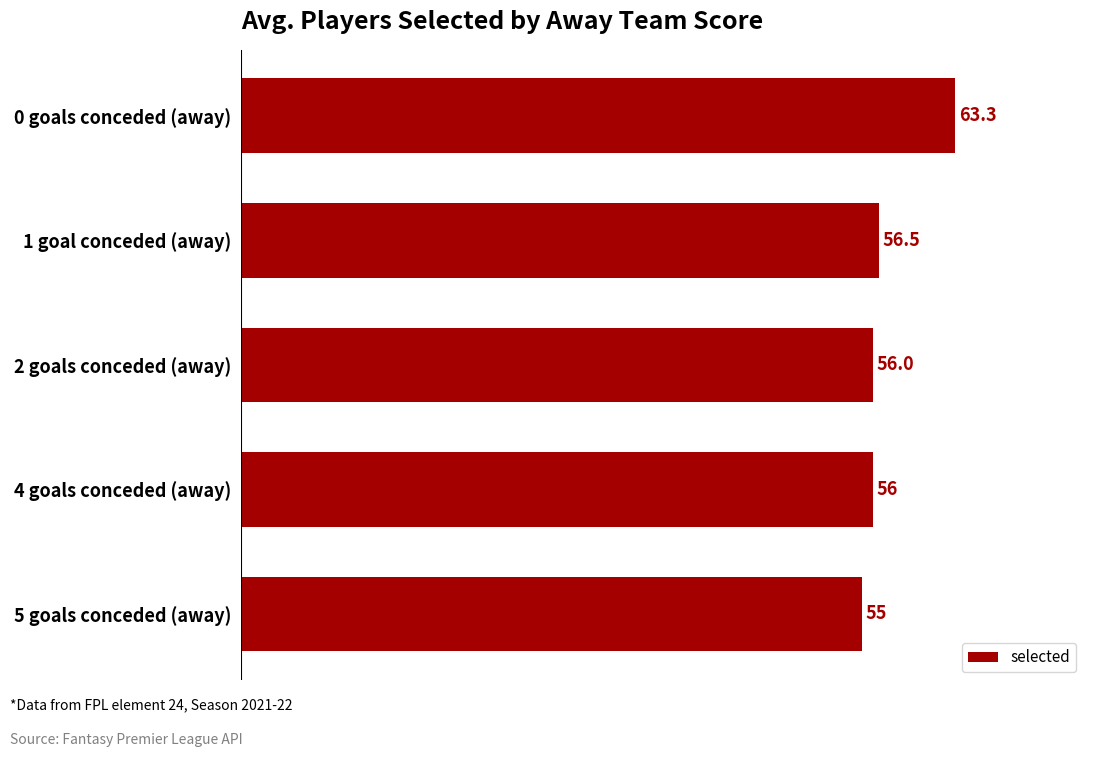

What is the sum of all values?

286.8